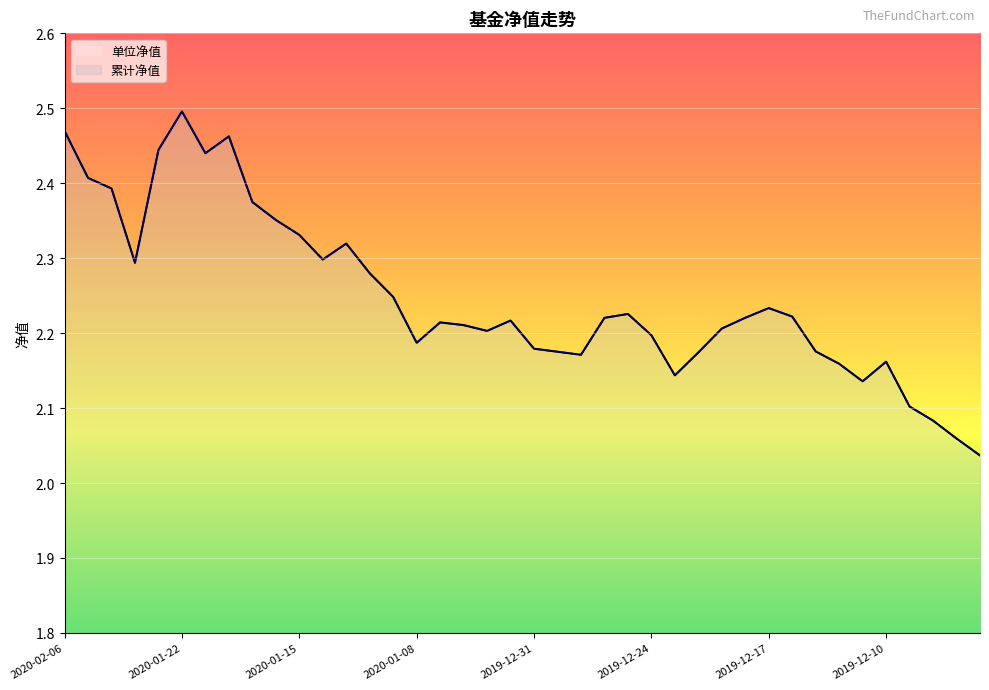

Reading right to left, extract all data points from this chart.

单位净值: 2.0	2.1	2.1	2.1	2.2	2.1	2.2	2.2	2.2	2.2	2.2	2.2	2.2	2.1	2.2	2.2	2.2	2.2	2.2	2.2	2.2	2.2	2.2	2.2	2.2	2.2	2.3	2.3	2.3	2.3	2.4	2.4	2.5	2.4	2.5	2.4	2.3	2.4	2.4	2.5
累计净值: 2.0	2.1	2.1	2.1	2.2	2.1	2.2	2.2	2.2	2.2	2.2	2.2	2.2	2.1	2.2	2.2	2.2	2.2	2.2	2.2	2.2	2.2	2.2	2.2	2.2	2.2	2.3	2.3	2.3	2.3	2.4	2.4	2.5	2.4	2.5	2.4	2.3	2.4	2.4	2.5